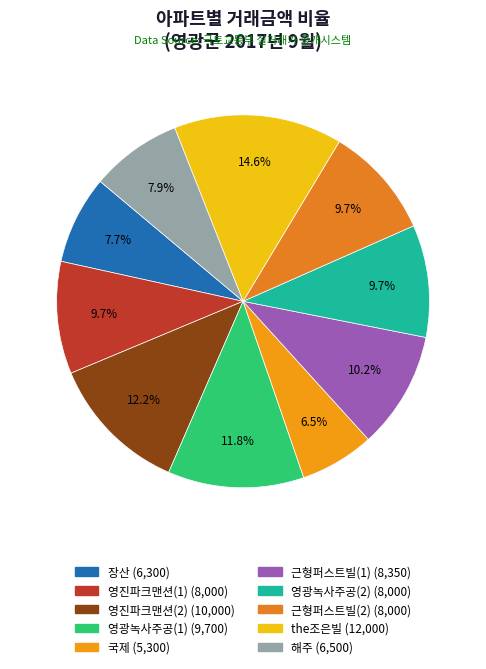

Is it true that 영광녹사주공(2) is 24% of the pie?

False